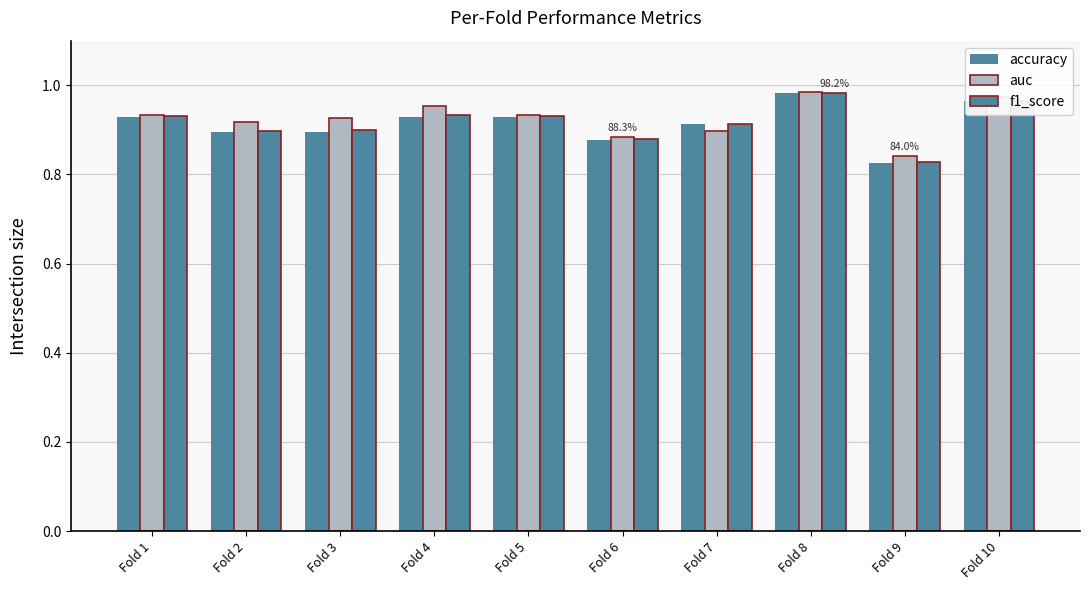

How many series are shown in this chart?

3